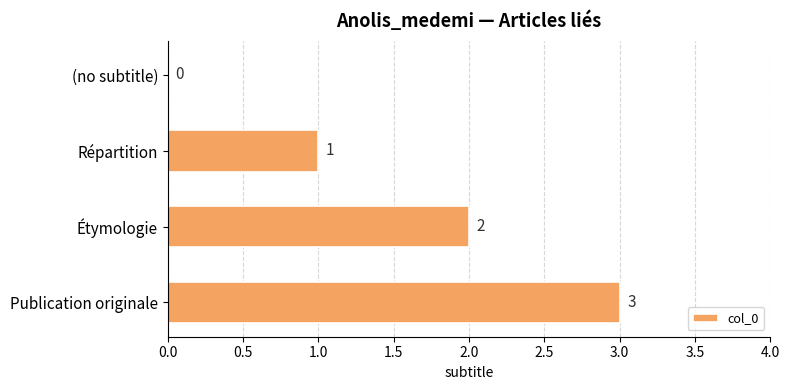

True or false: the data shows 3 at Publication originale.

True